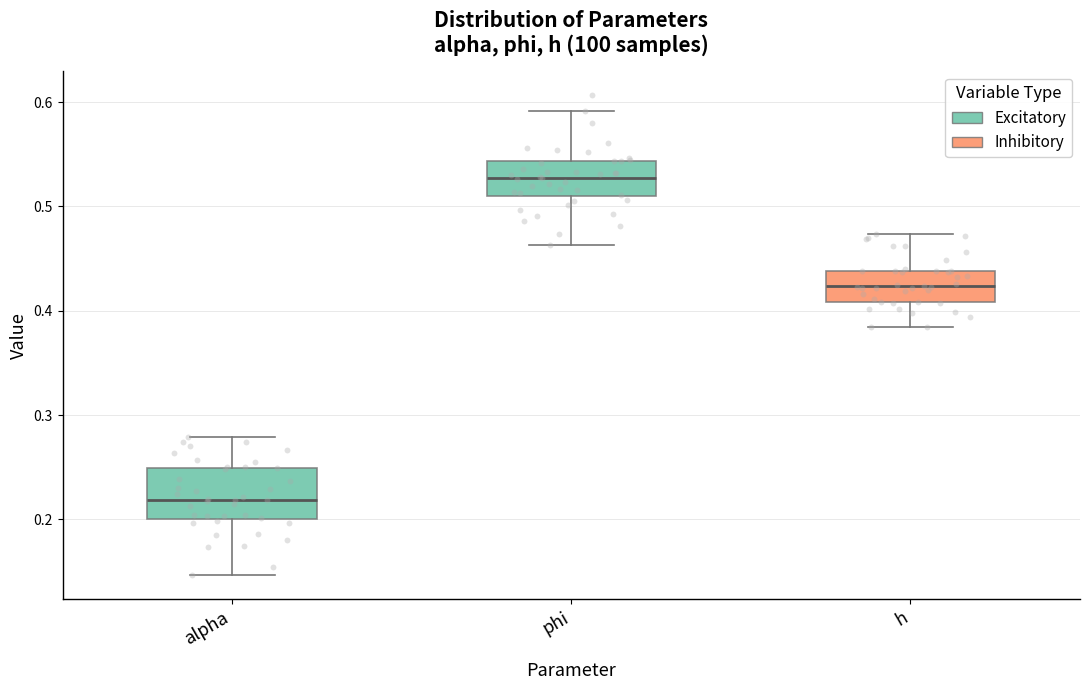

Which box has the highest median line?

phi